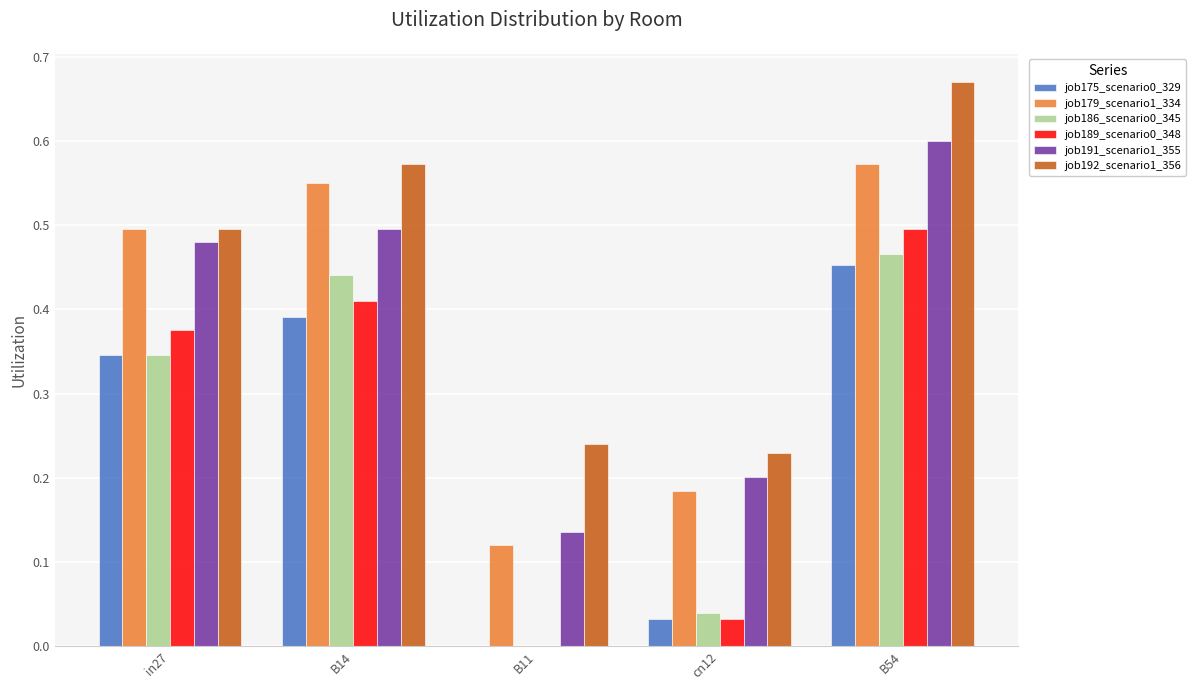

Is the value of job179_scenario1_334 at B11 greater than the value of job192_scenario1_356 at in27?

No